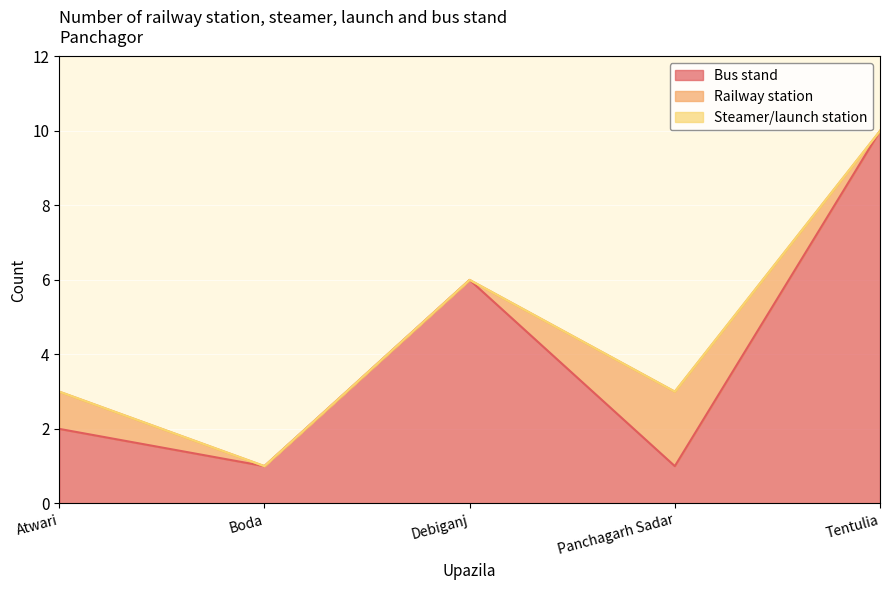

Between Atwari and Debiganj, which series saw the biggest shift?

Bus stand